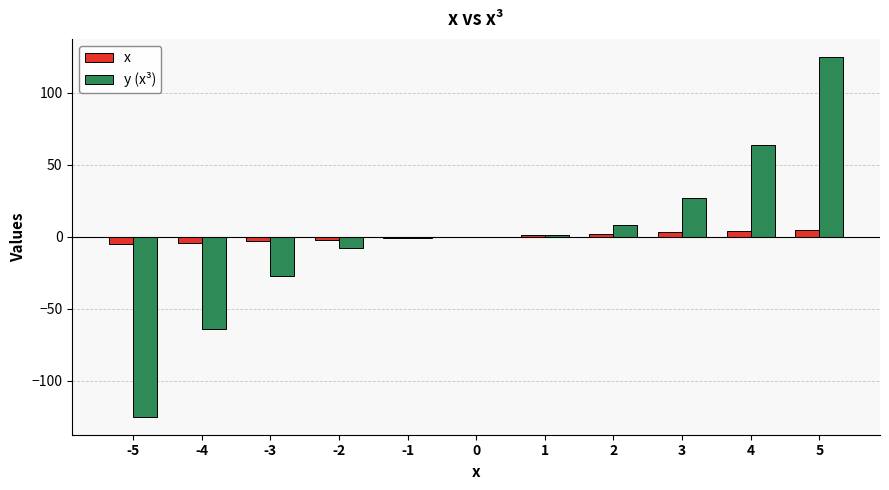

Between 1 and 5, which series saw the biggest shift?

y (x³)